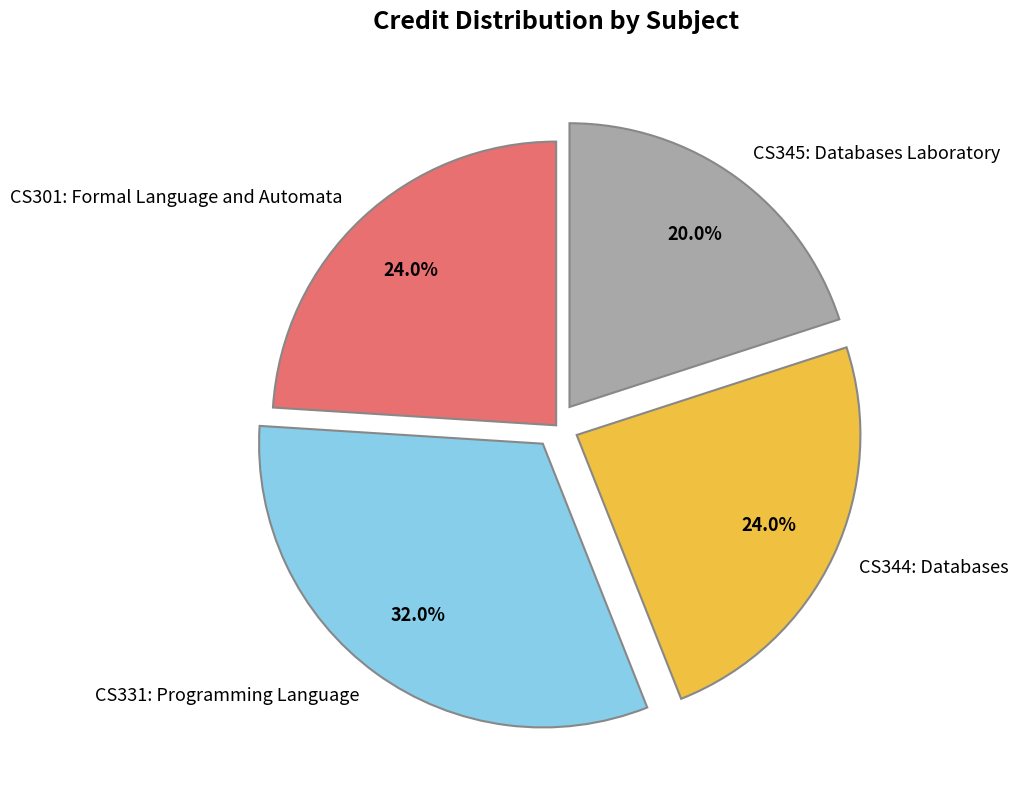

How many segments does this pie chart have?

4